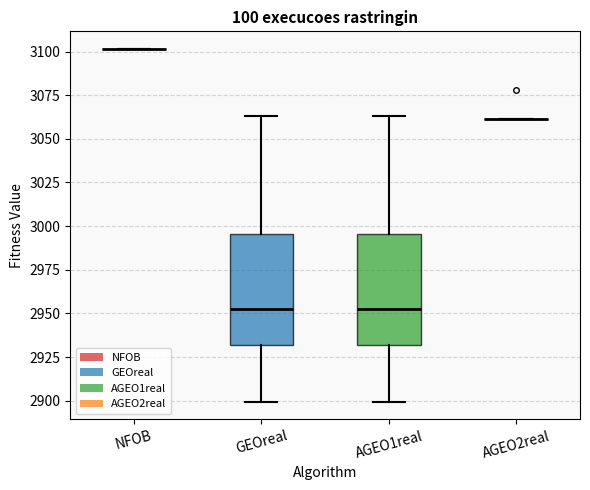

Reading left to right, read every box against the y-axis: the position of its median line, the range the box covers, and the ends of its whiskers. The values are not printed on the chart, so give them approximately, as read against the axis.

NFOB: box collapsed to a line at 3100, whiskers 3100 to 3100
GEOreal: median 2955, box 2930 to 2995, whiskers 2900 to 3065
AGEO1real: median 2955, box 2930 to 2995, whiskers 2900 to 3065
AGEO2real: box collapsed to a line at 3060, whiskers 3060 to 3060